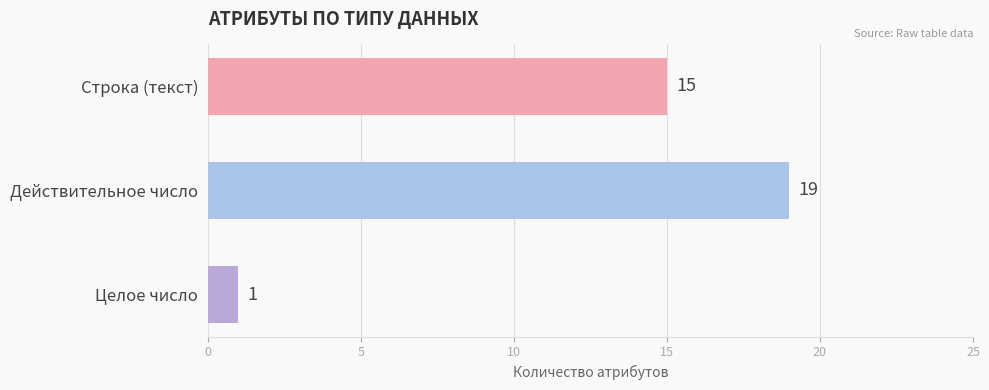

What is the greatest value displayed?

19